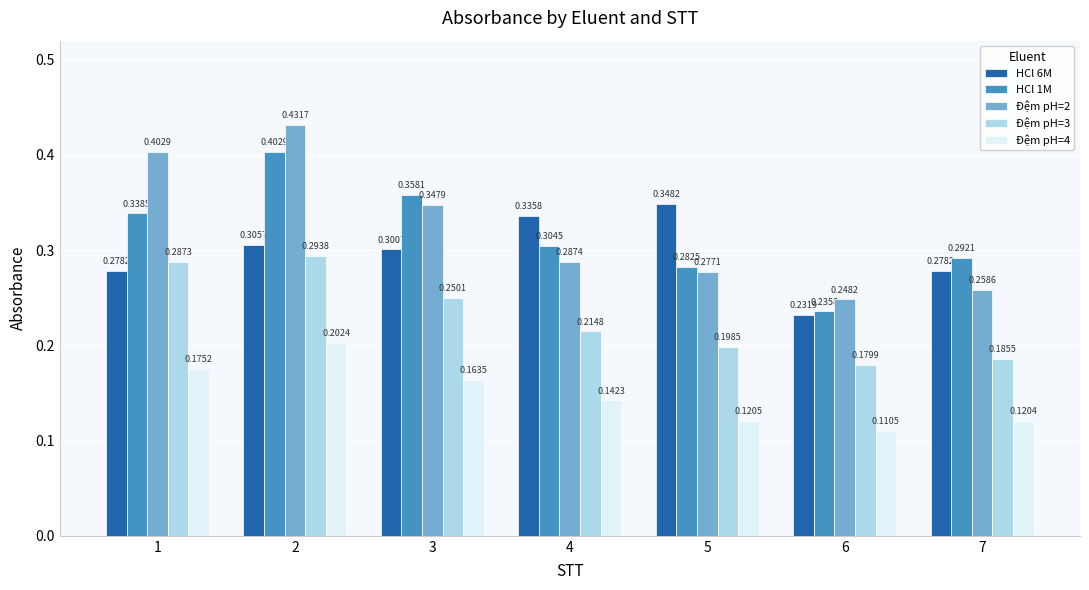

Which series has the largest range (max minus min)?

Đệm pH=2